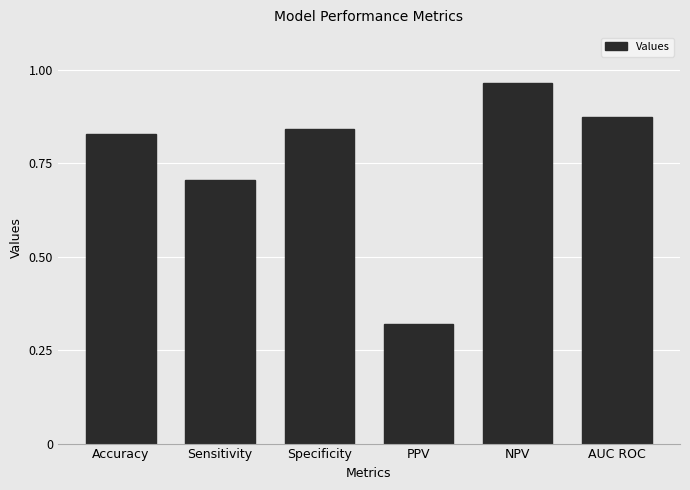

What is the sum of the values at Sensitivity and Specificity?

1.5